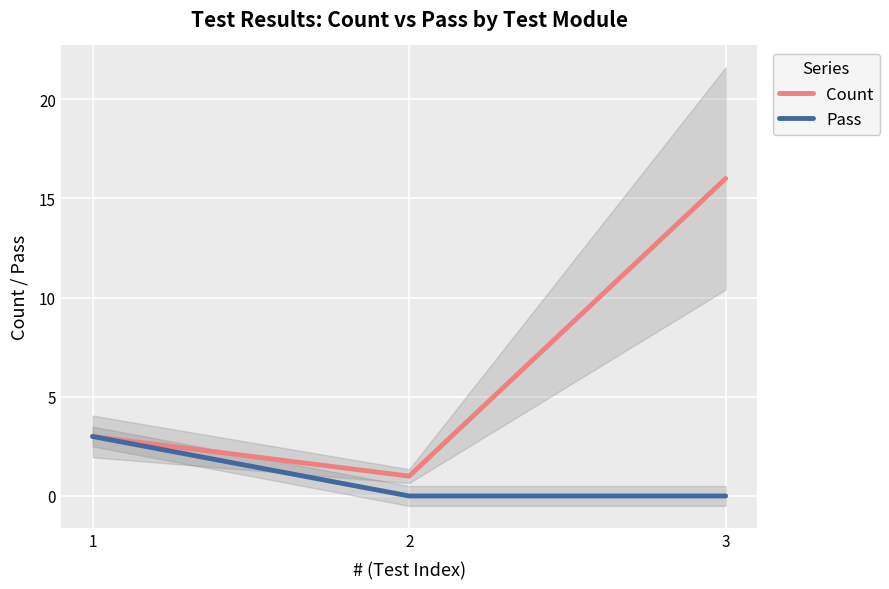

Which series has the widest spread of values?

Count